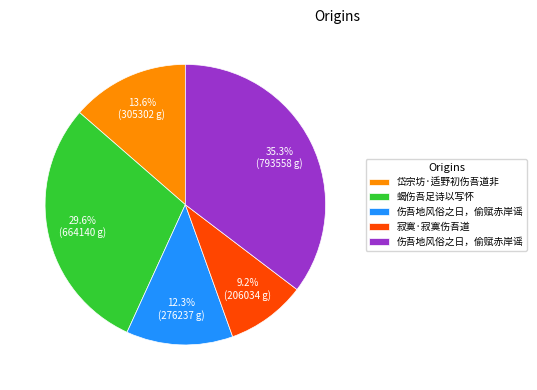

How many segments does this pie chart have?

5